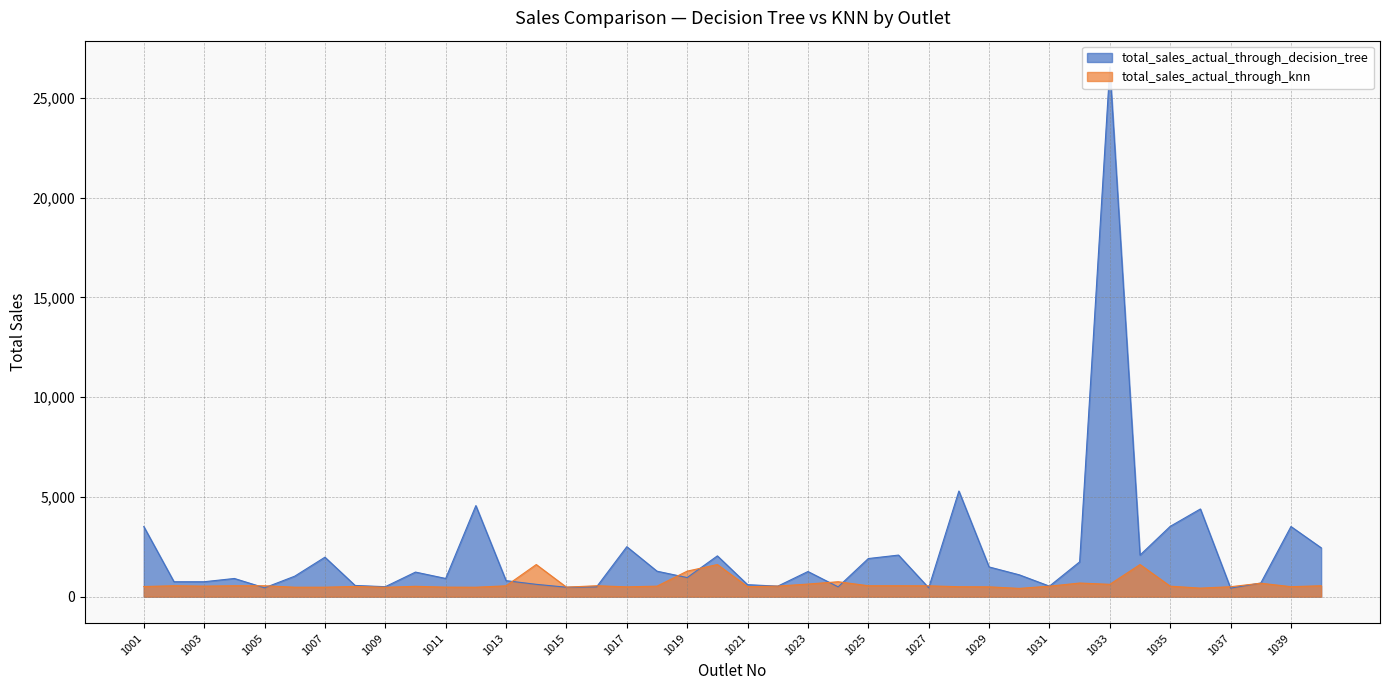

Reading left to right, extract all data points from this chart.

total_sales_actual_through_decision_tree: 1001=3517	1002=749	1003=749	1004=913	1005=445	1006=1028	1007=1979	1008=562	1009=501	1010=1233	1011=913	1012=4566	1013=804	1014=619	1015=474	1016=493	1017=2505	1018=1278	1019=958	1020=2046	1021=602	1022=528	1023=1261	1024=493	1025=1912	1026=2085	1027=445	1028=5297	1029=1491	1030=1096	1031=528	1032=1746	1033=26545	1034=2085	1035=3525	1036=4397	1037=429	1038=684	1039=3517	1040=2451
total_sales_actual_through_knn: 1001=509	1002=548	1003=528	1004=548	1005=548	1006=475	1007=475	1008=513	1009=471	1010=519	1011=478	1012=474	1013=544	1014=1611	1015=478	1016=548	1017=493	1018=528	1019=1280	1020=1611	1021=501	1022=530	1023=633	1024=749	1025=548	1026=548	1027=544	1028=499	1029=493	1030=415	1031=526	1032=684	1033=619	1034=1611	1035=526	1036=429	1037=499	1038=675	1039=501	1040=548